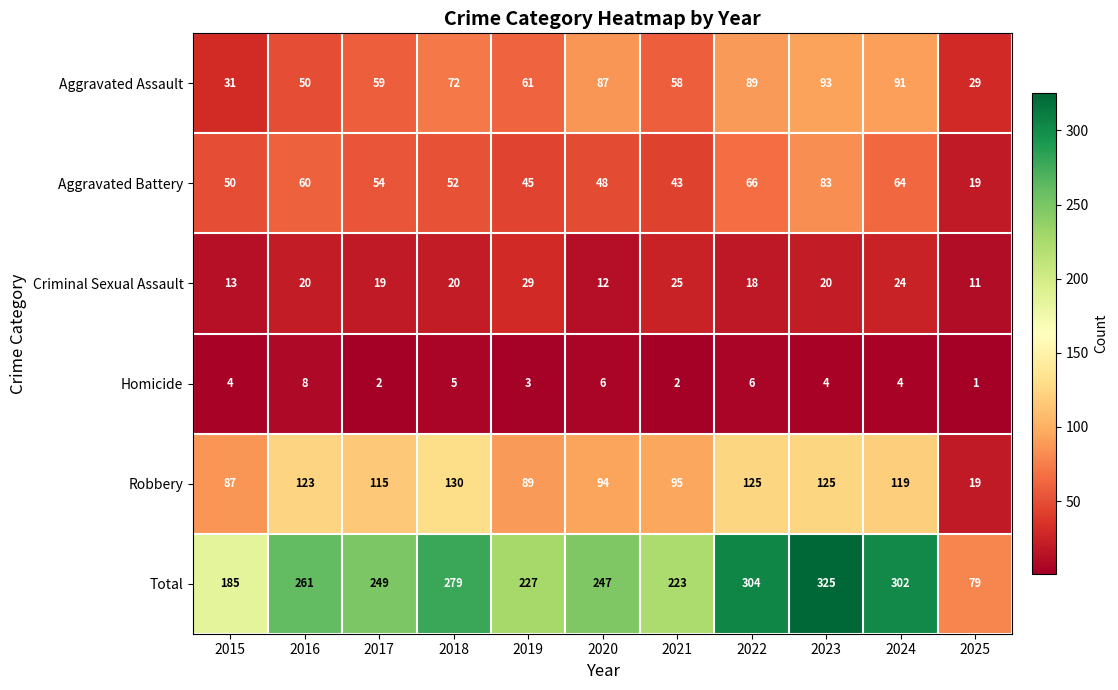

What is the total value across all series at 2018?

558